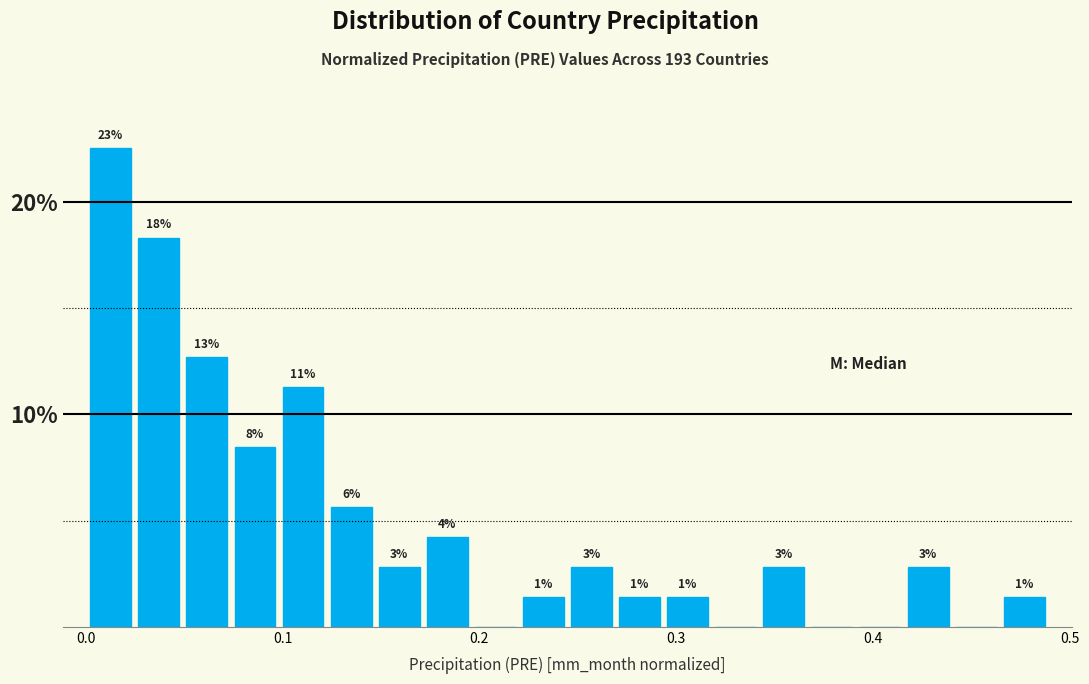

Read against the x-axis, roughly where is the centre of the tallest bar?

0.01